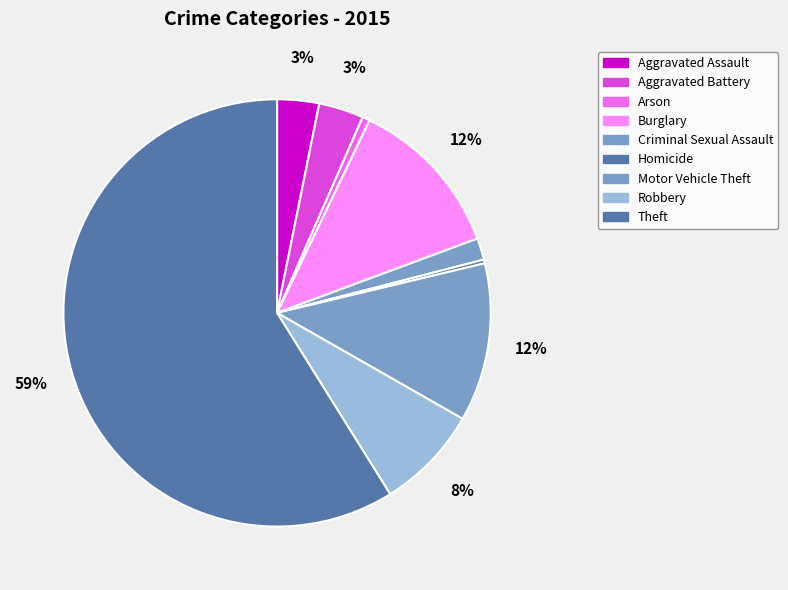

Count the number of slices in the pie.

9